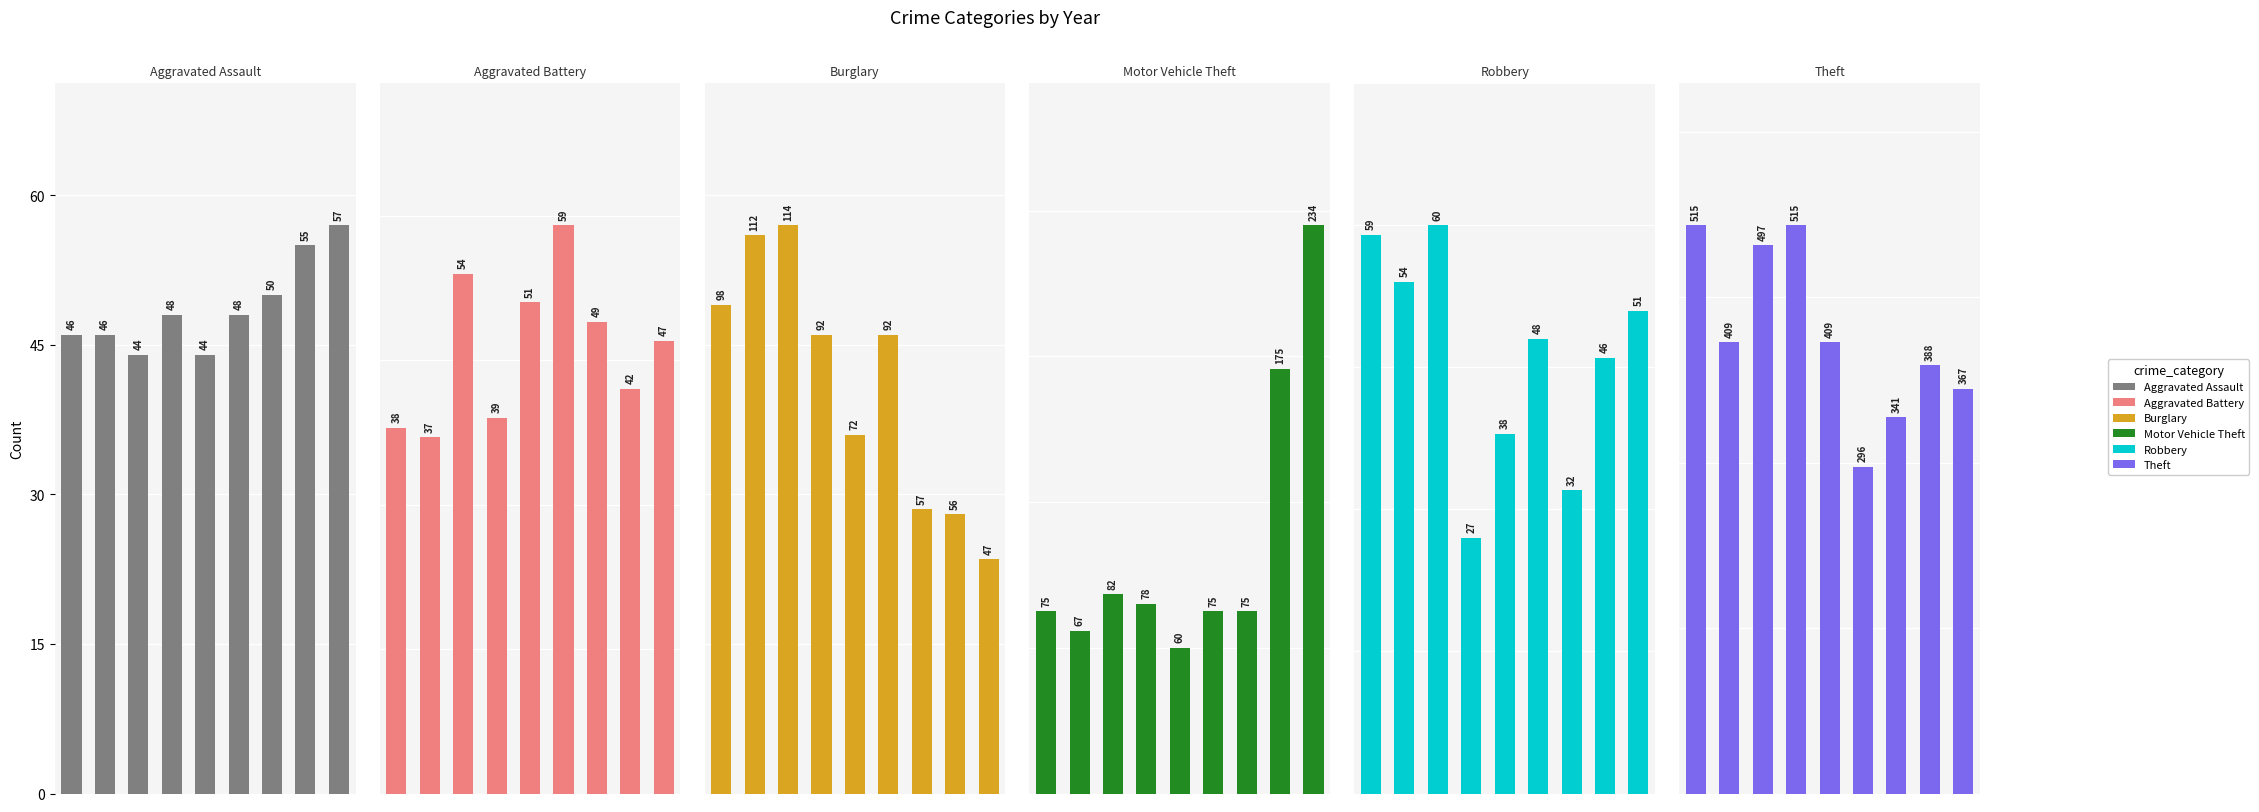

What is the average value of the Robbery series?

46